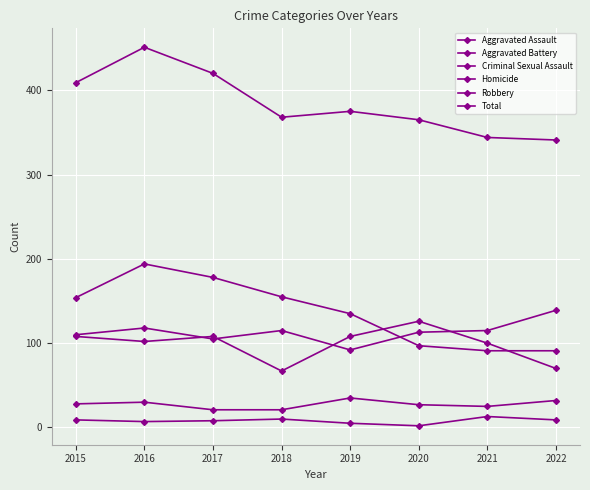

How many lines are shown in the chart?

6